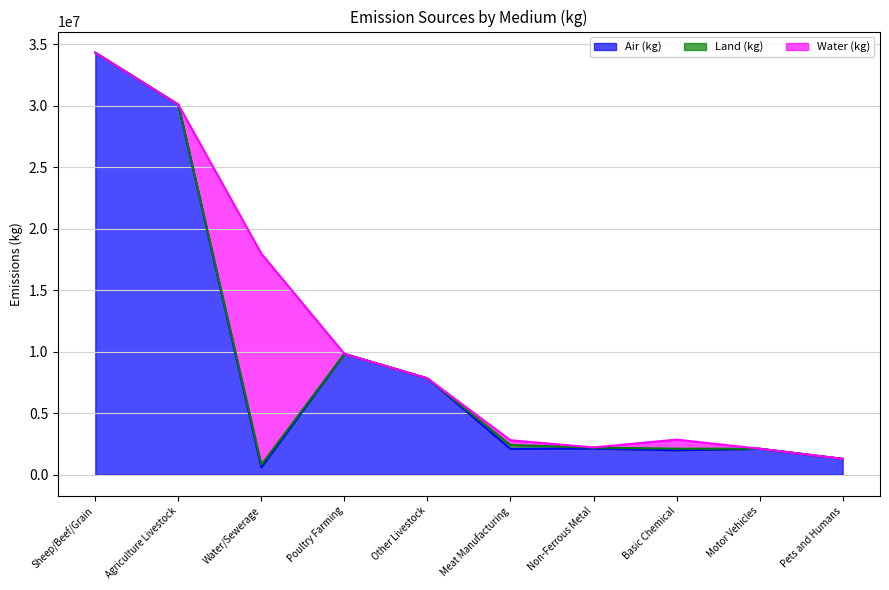

List the series in order of their overall mean, lowest first.

Land (kg), Water (kg), Air (kg)